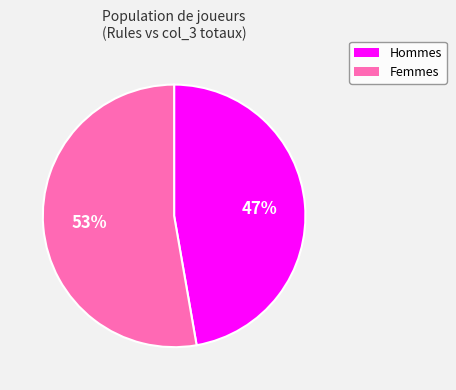

Count the number of slices in the pie.

2